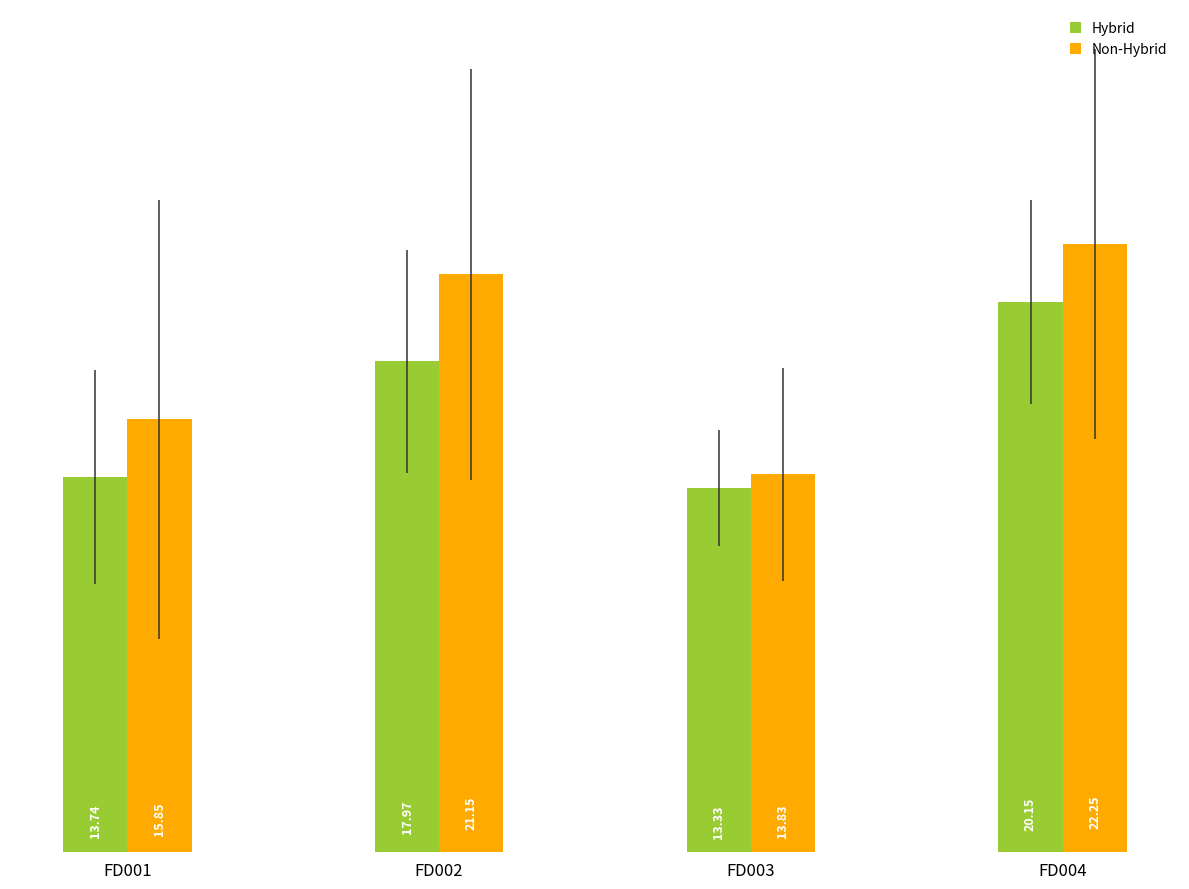

How many distinct data groups are displayed?

2